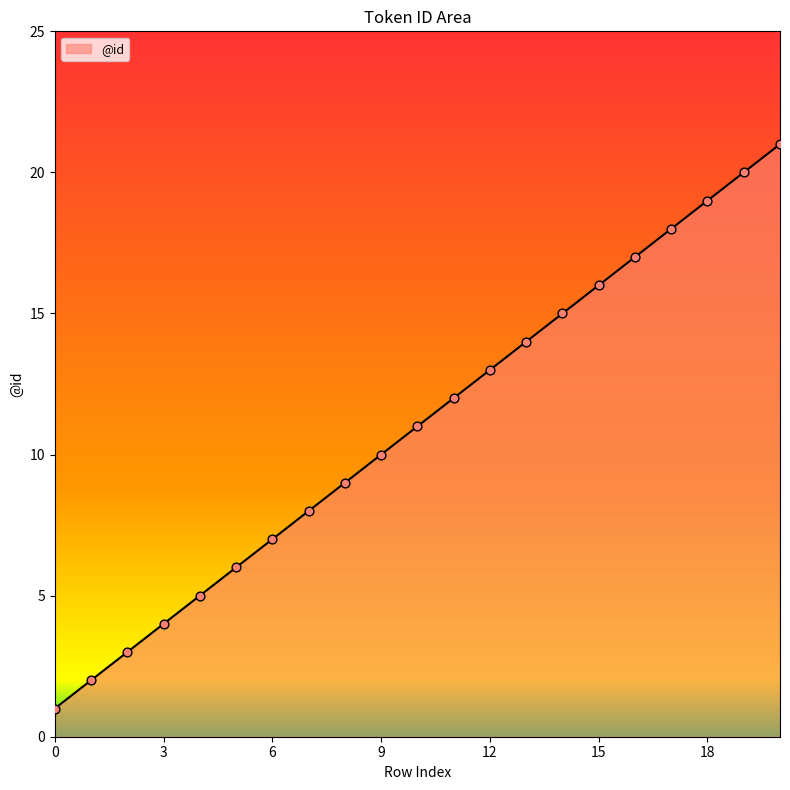

What is the maximum value shown in the chart?

21